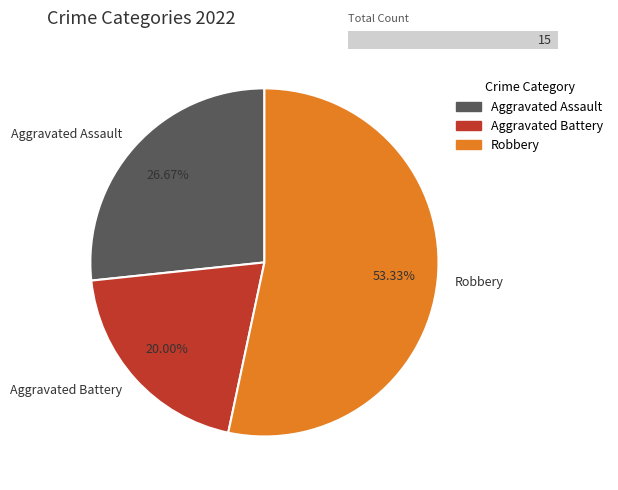

Approximately how many times larger is the value at Robbery compared to Aggravated Battery?

2.7